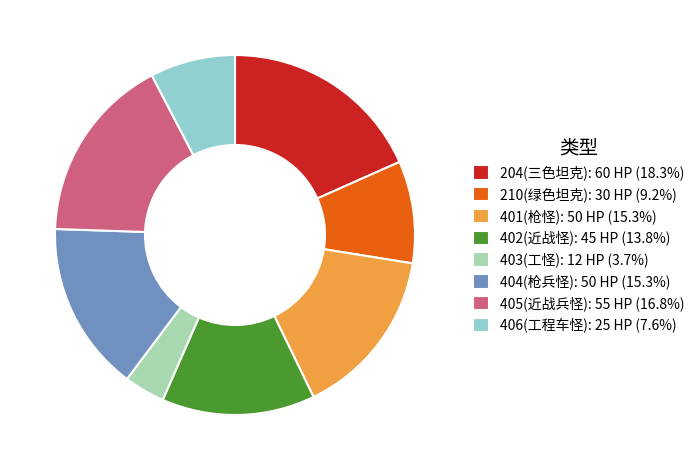

Do 402(近战怪): 45 HP (13.8%) and 401(枪怪): 50 HP (15.3%) together represent more than half of the pie?

No